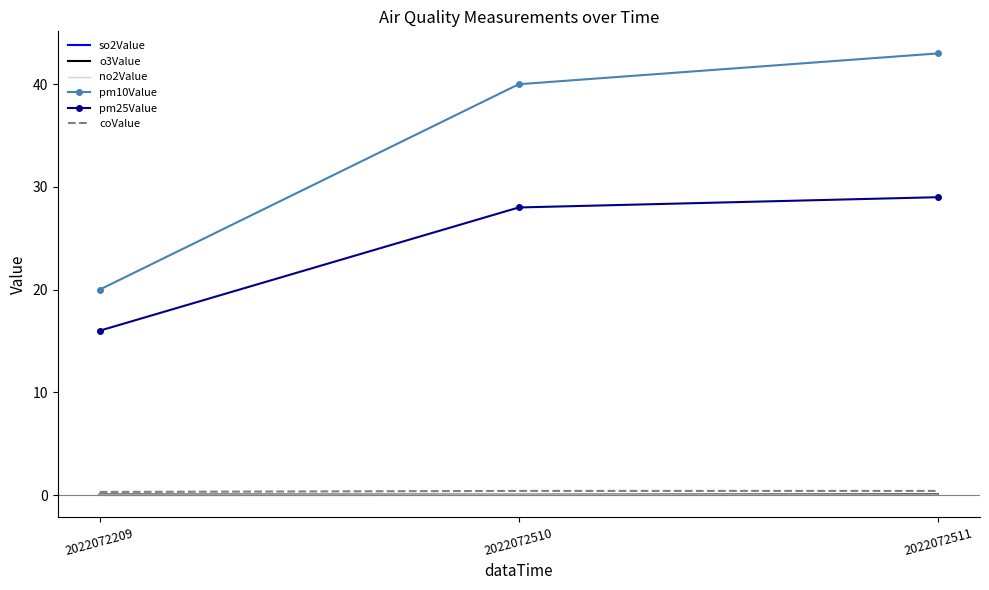

What is the greatest value displayed?

43.0